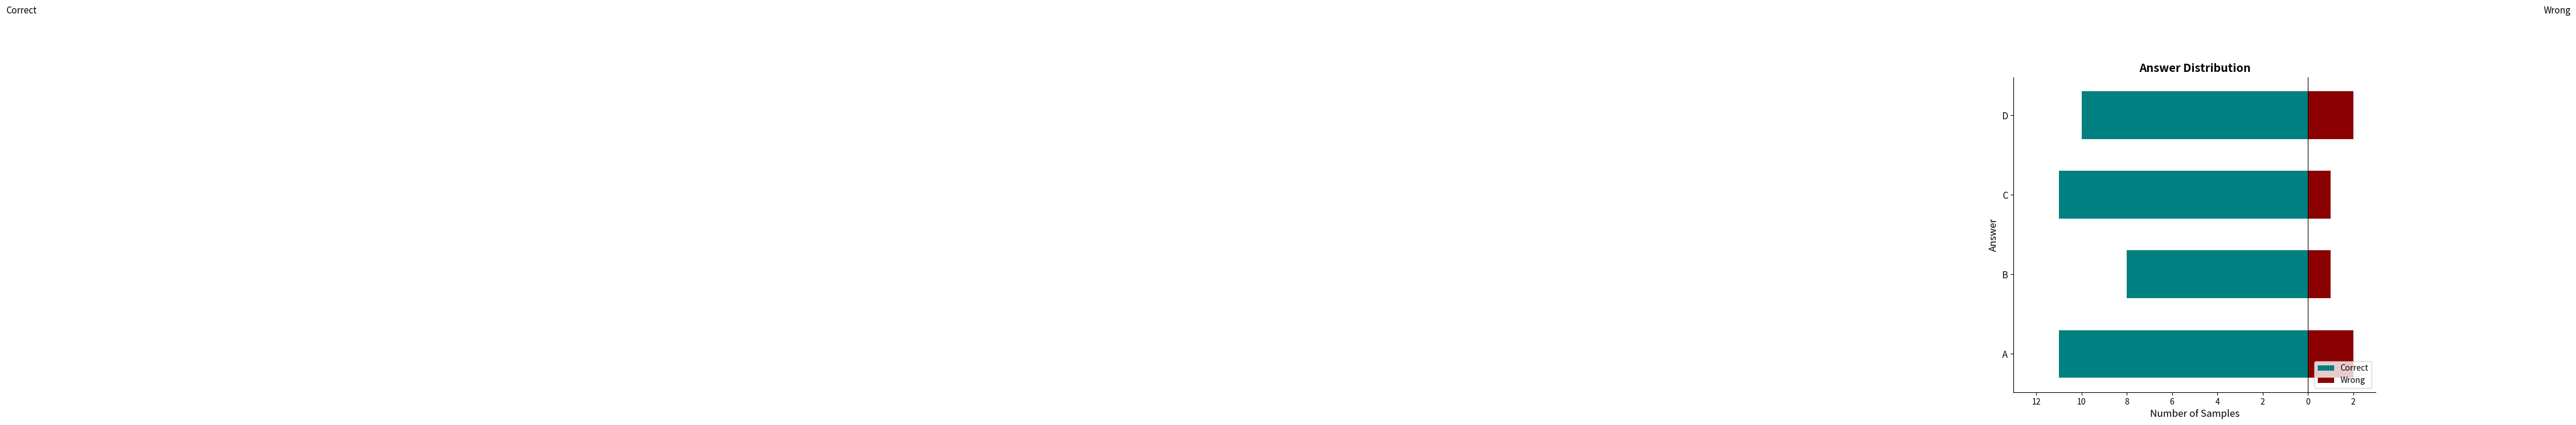

How many values in the Correct series exceed -10?

1